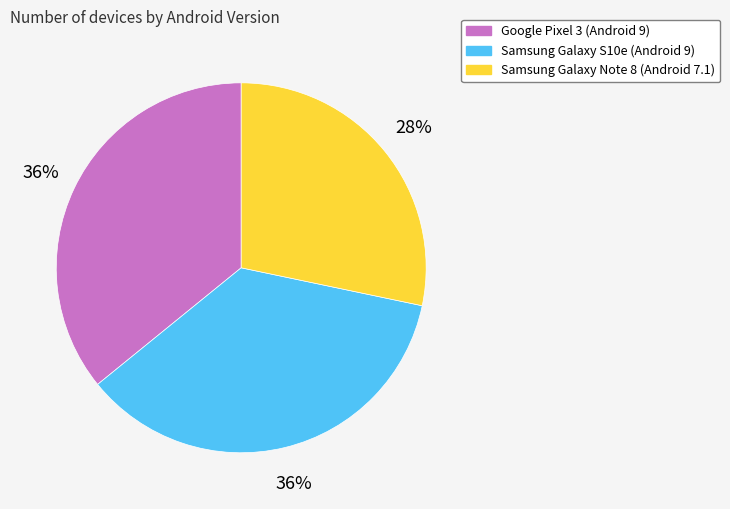

Is it true that Samsung Galaxy S10e is 24% of the pie?

False